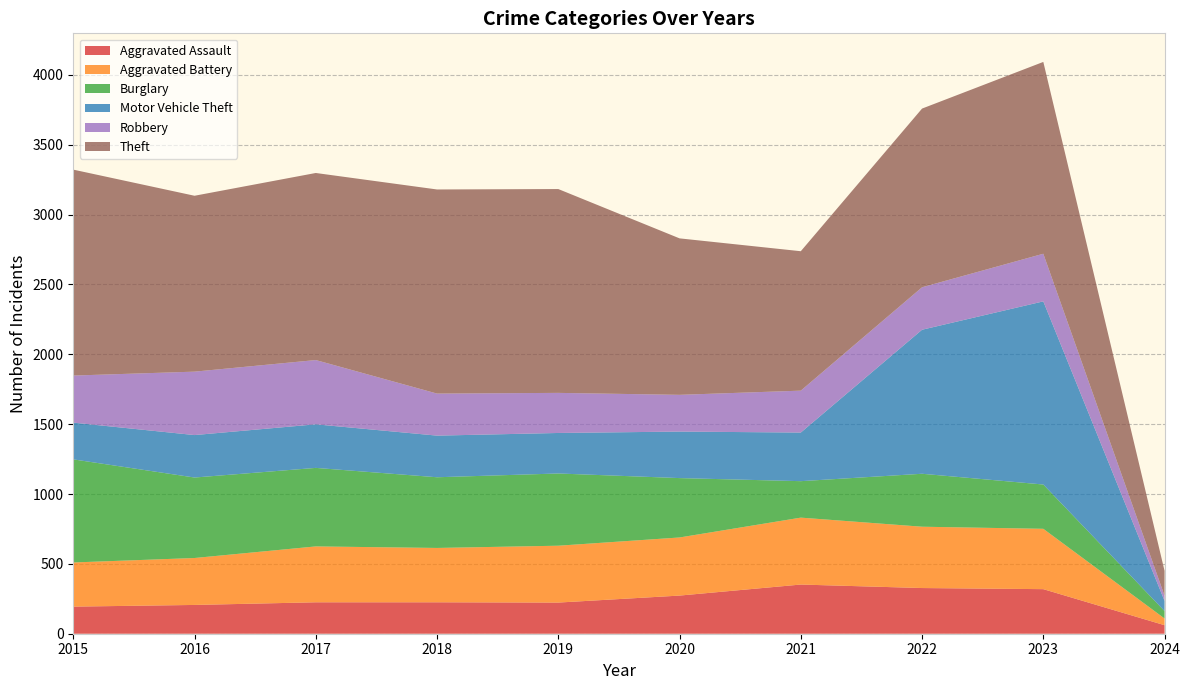

Reading left to right, list all the values displayed in this chart.

Aggravated Assault: 2015=194	2016=206	2017=225	2018=225	2019=223	2020=273	2021=352	2022=327	2023=319	2024=61
Aggravated Battery: 2015=316	2016=336	2017=400	2018=389	2019=407	2020=416	2021=479	2022=439	2023=432	2024=48
Burglary: 2015=738	2016=576	2017=562	2018=506	2019=517	2020=425	2021=261	2022=379	2023=317	2024=53
Motor Vehicle Theft: 2015=263	2016=304	2017=312	2018=298	2019=290	2020=333	2021=348	2022=1031	2023=1311	2024=73
Robbery: 2015=337	2016=454	2017=460	2018=301	2019=287	2020=263	2021=300	2022=304	2023=341	2024=37
Theft: 2015=1474	2016=1259	2017=1339	2018=1461	2019=1459	2020=1120	2021=998	2022=1279	2023=1373	2024=178